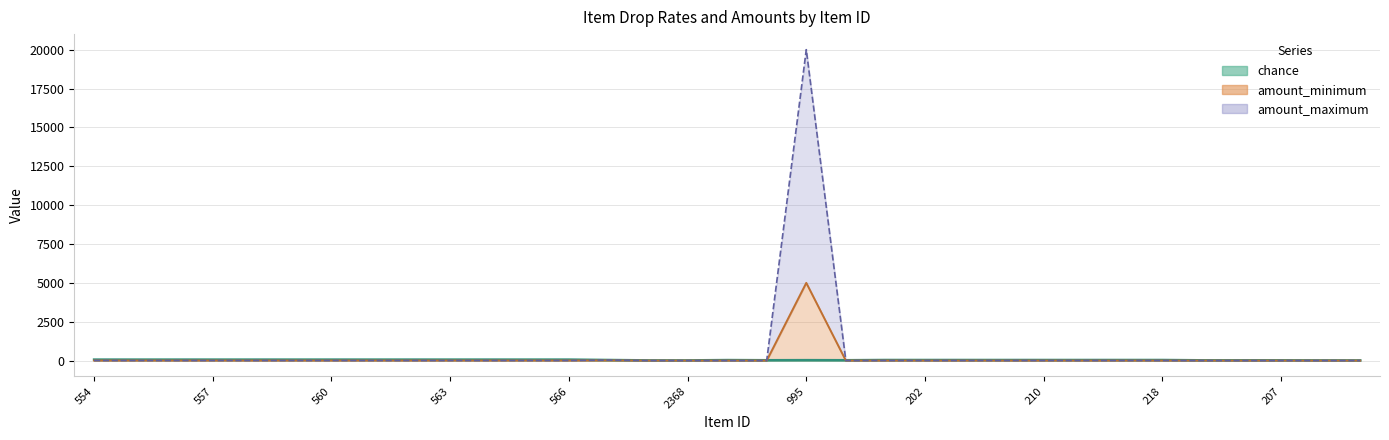

True or false: amount_maximum has more than 2 points higher than both neighbors.

False